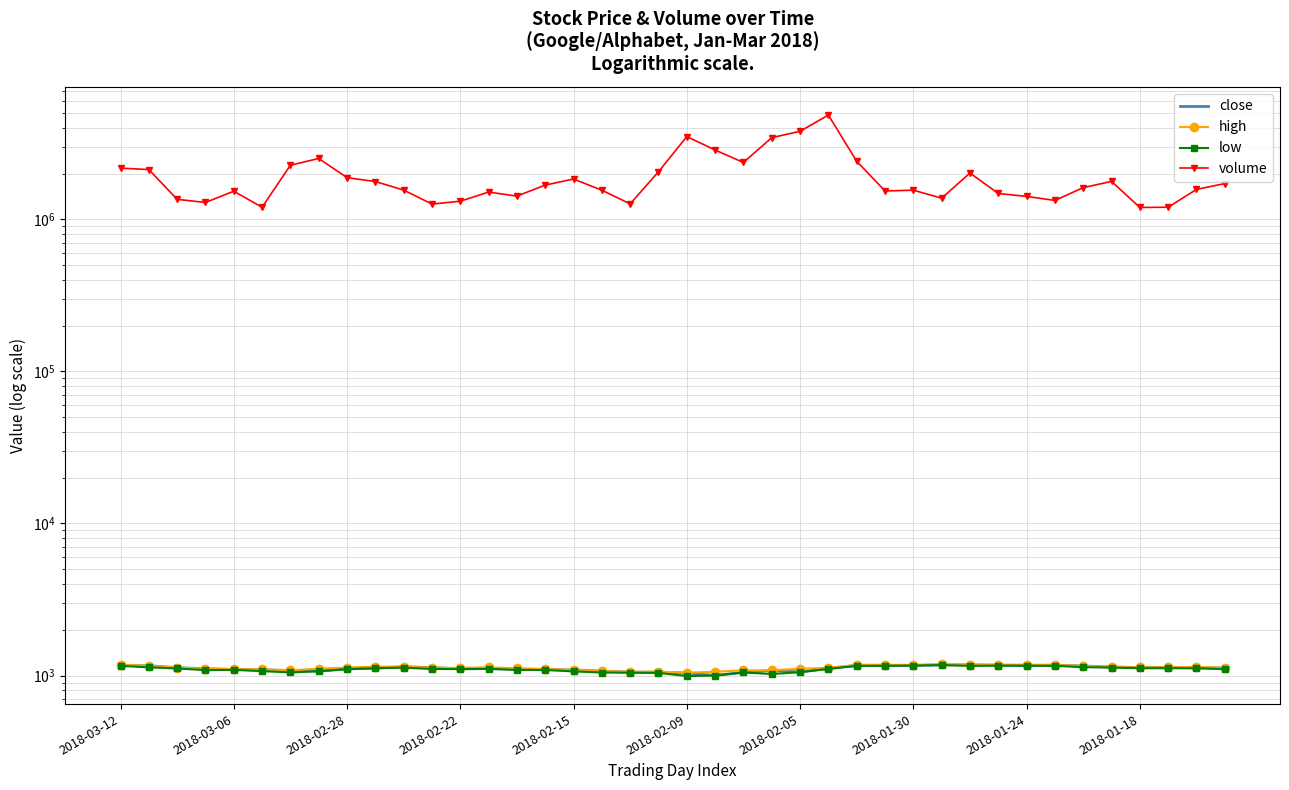

What is the sum of the low values at 22 and 2018-02-05?

2096.4